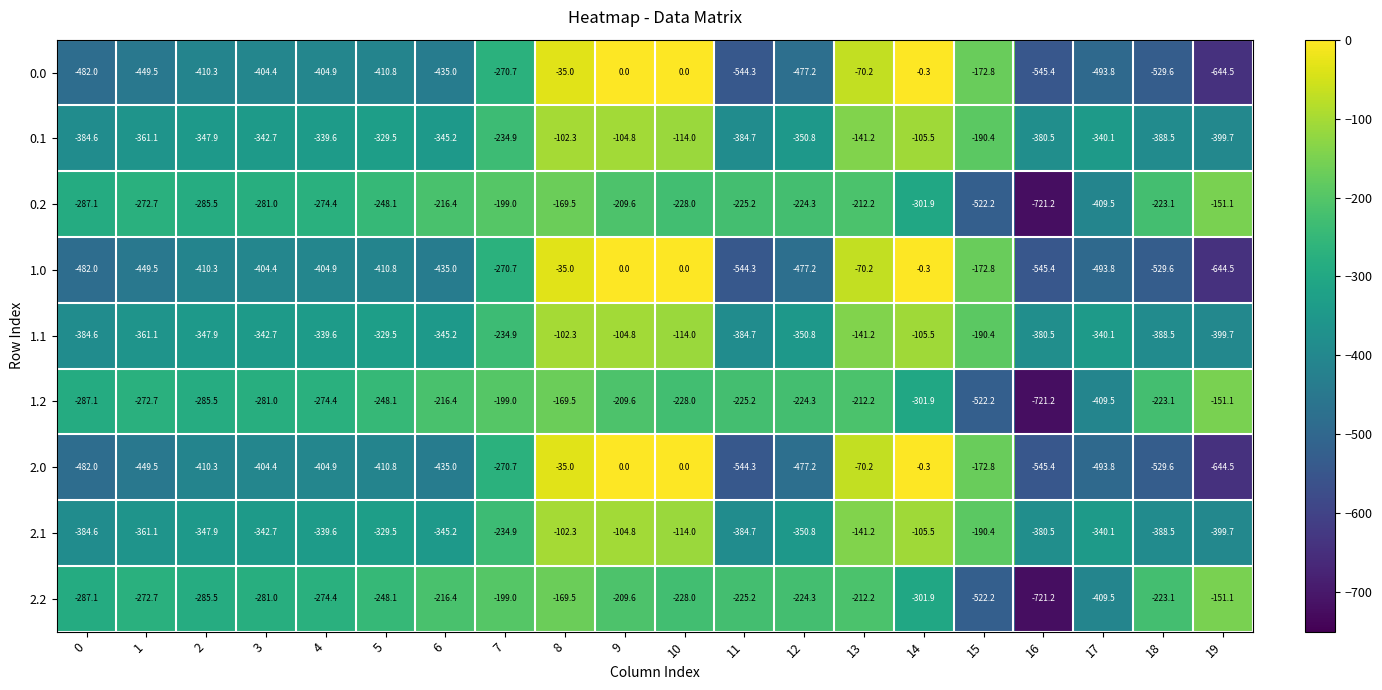

At which category is the sum across all series the highest?

8